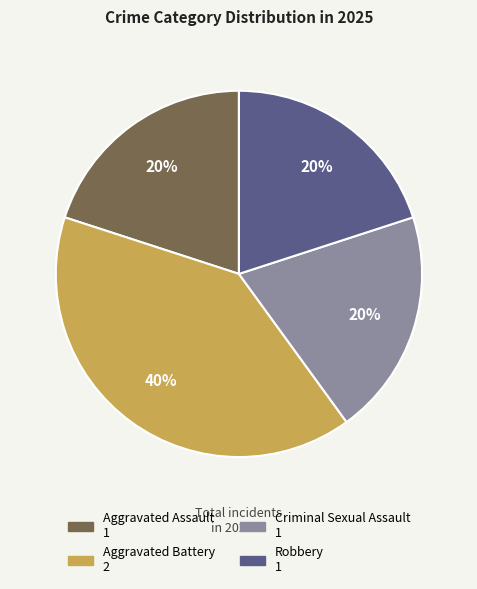

Is it true that Aggravated Battery is 40% of the pie?

True